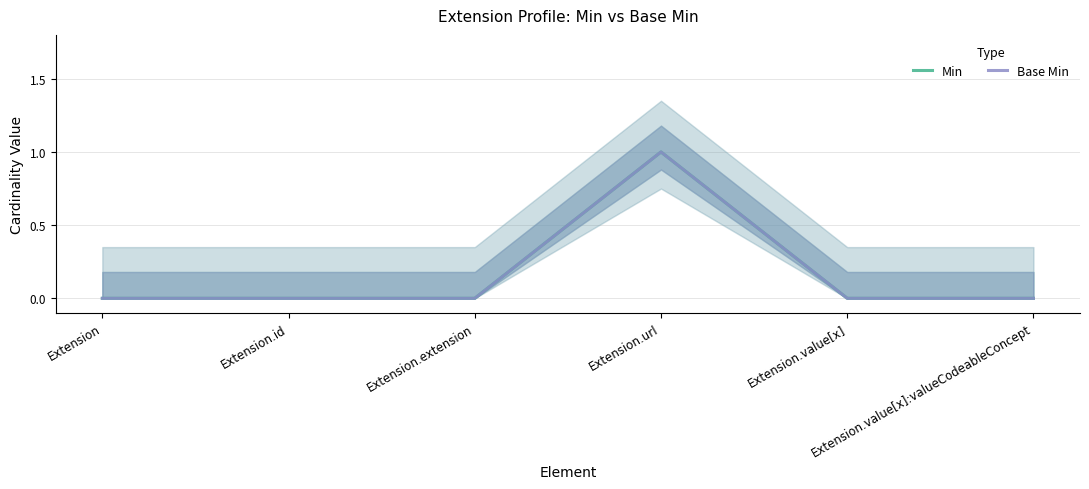

At Extension.url, list the series in order from smallest to largest.

Min, Base Min